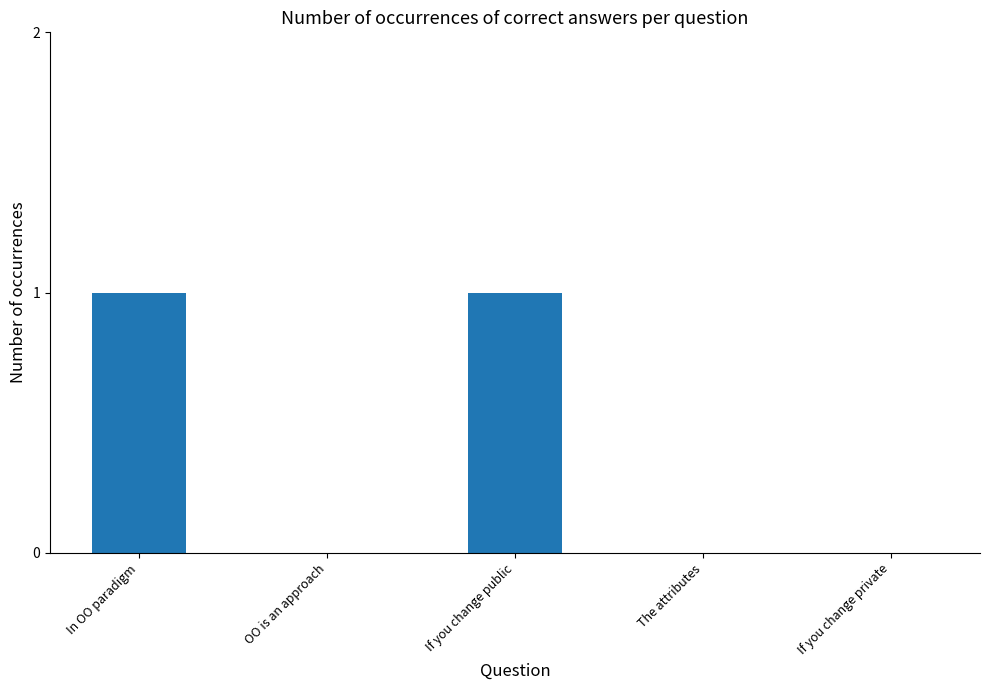

Is it true that the value at If you change public is 0?

False